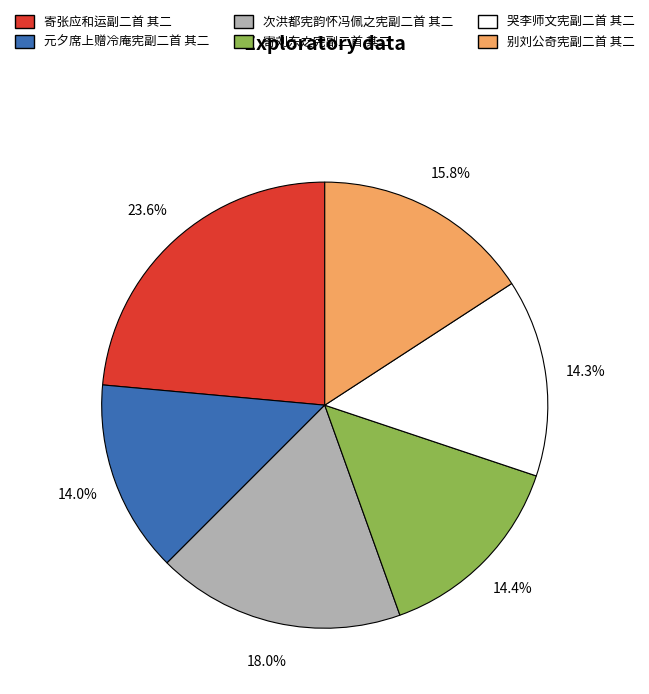

Between 次洪都宪韵怀冯佩之宪副二首 其二 and 元夕席上赠冷庵宪副二首 其二, which is larger?

次洪都宪韵怀冯佩之宪副二首 其二